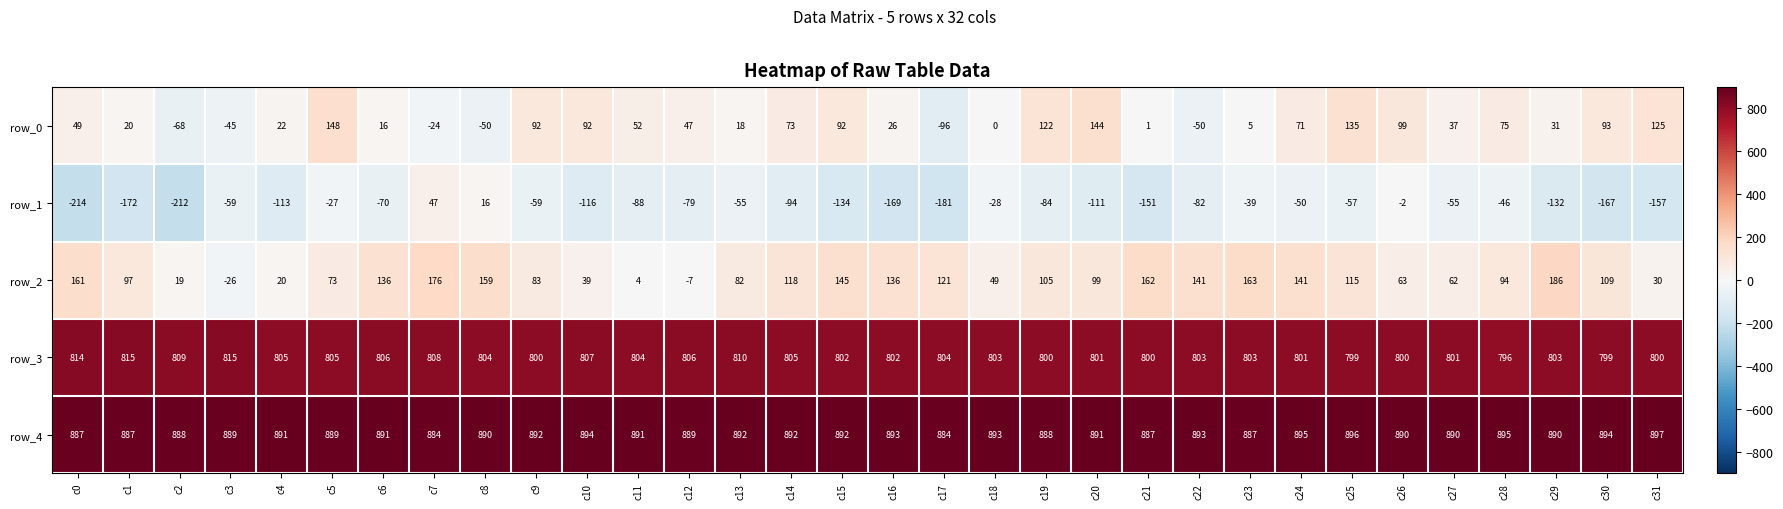

Between c14 and c22, which series saw the biggest shift?

row_0